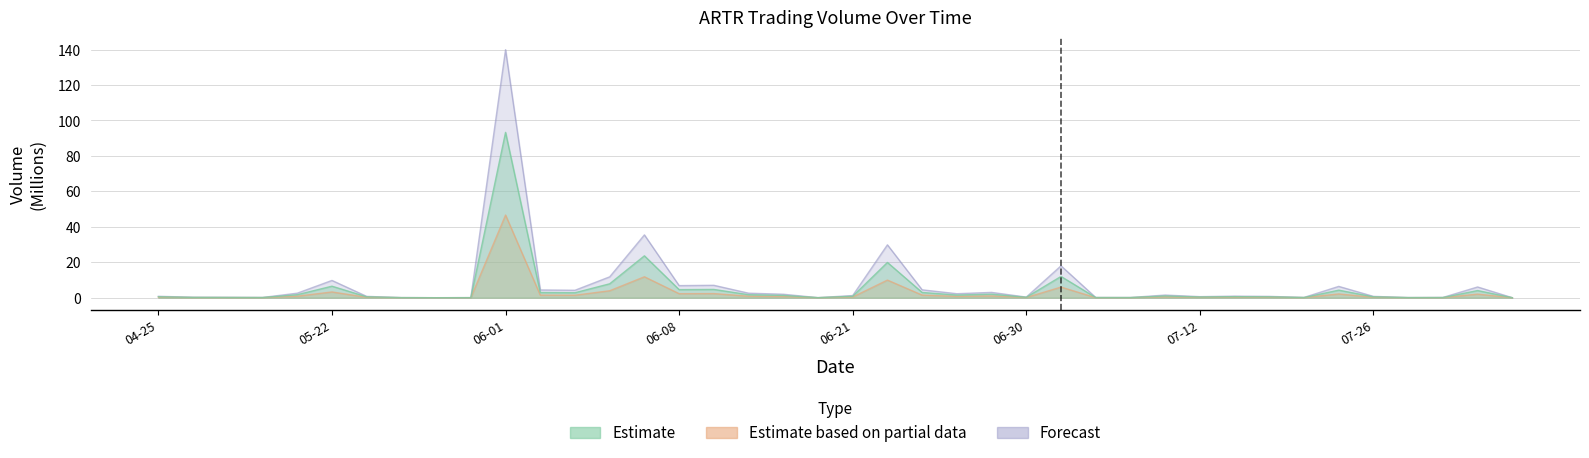

What is the highest value of the Estimate based on partial data series?

46.6